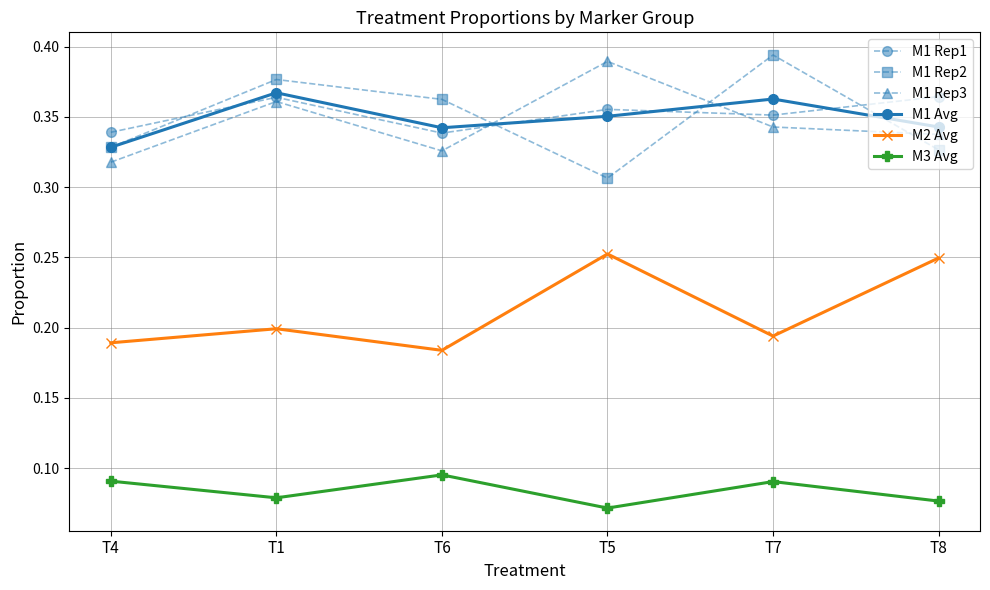

What is the label of the 2nd point from the right?

T7